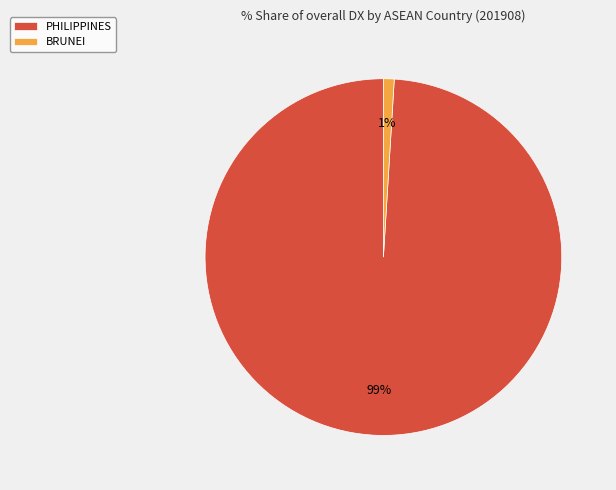

What is the majority slice?

PHILIPPINES